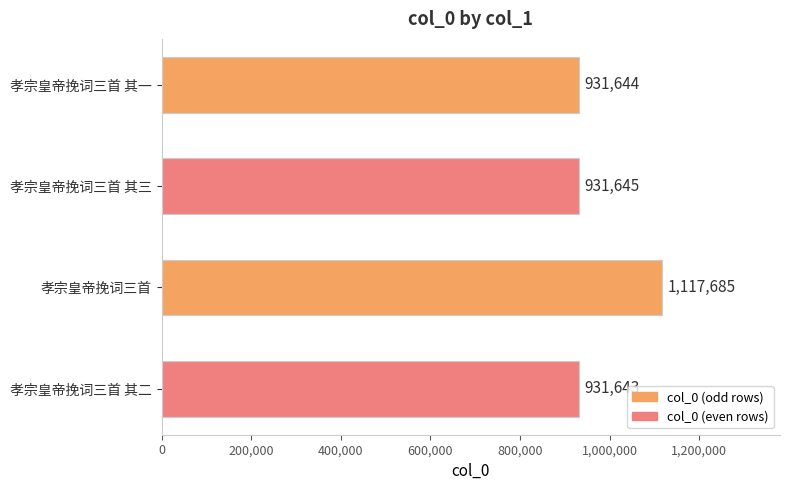

What is the difference between the maximum and minimum values?

186042